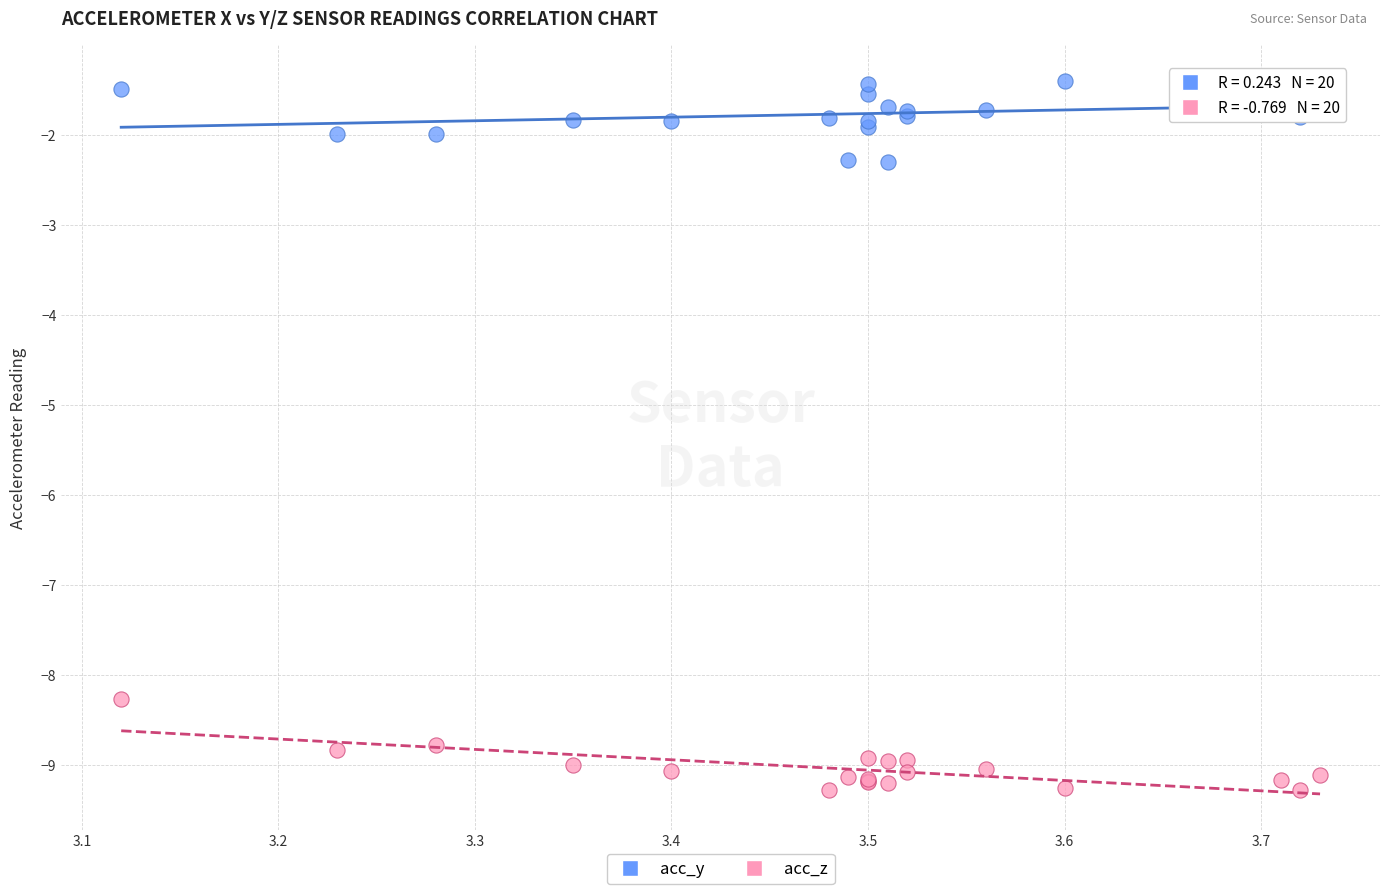

What is the X range (max minus min) for the scatter plot?

0.6